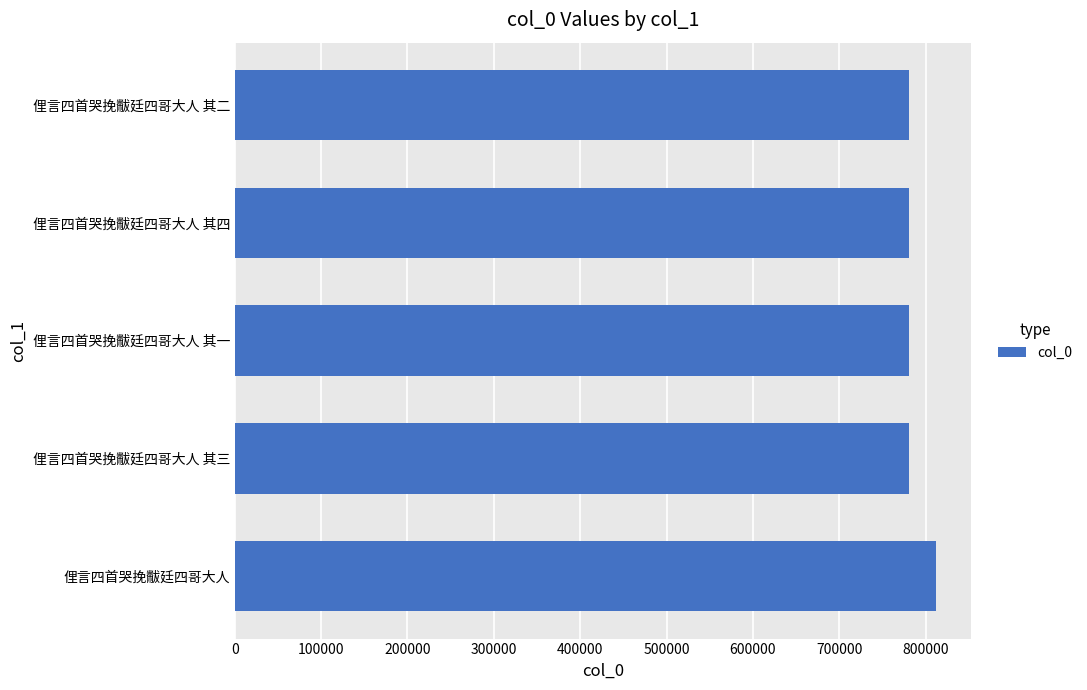

What is the sum of all values?

3937108